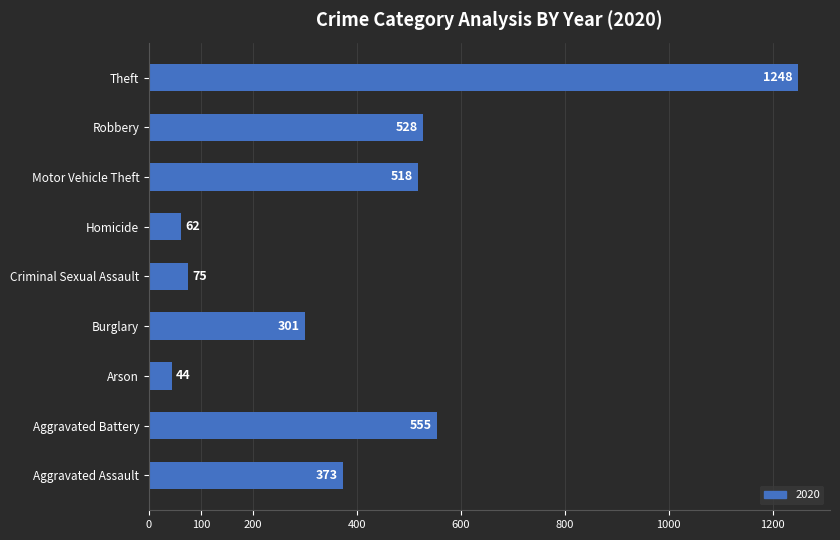

What is the change in value from Criminal Sexual Assault to Homicide?

-13